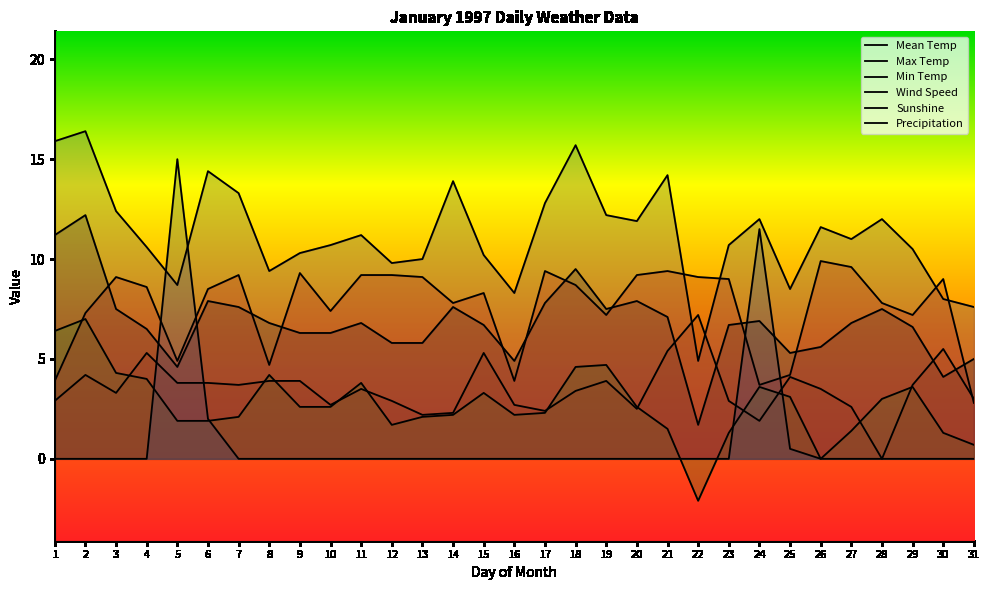

True or false: Max Temp and Mean Temp intersect in this chart.

False